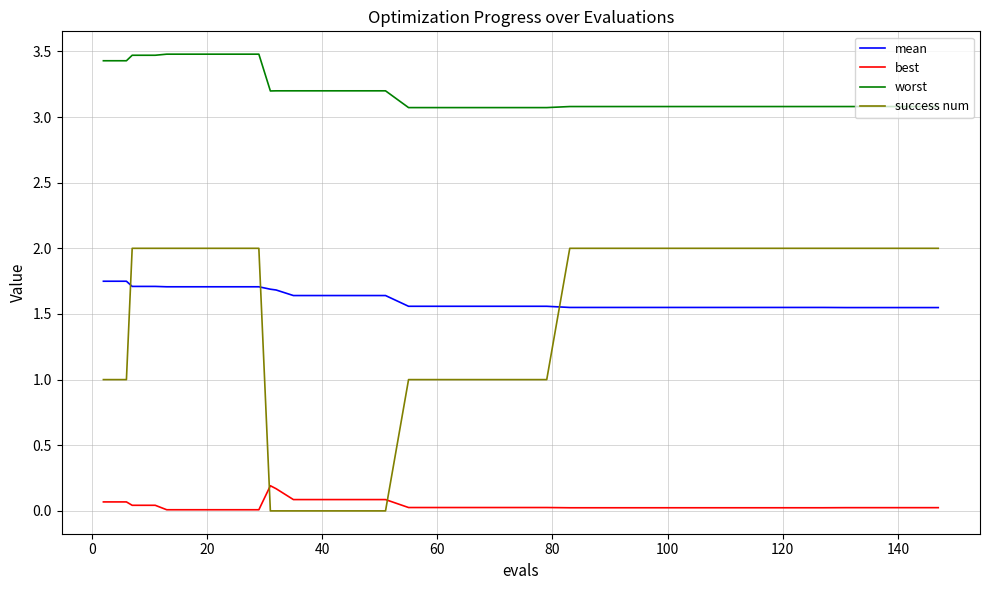

How many distinct data groups are displayed?

4